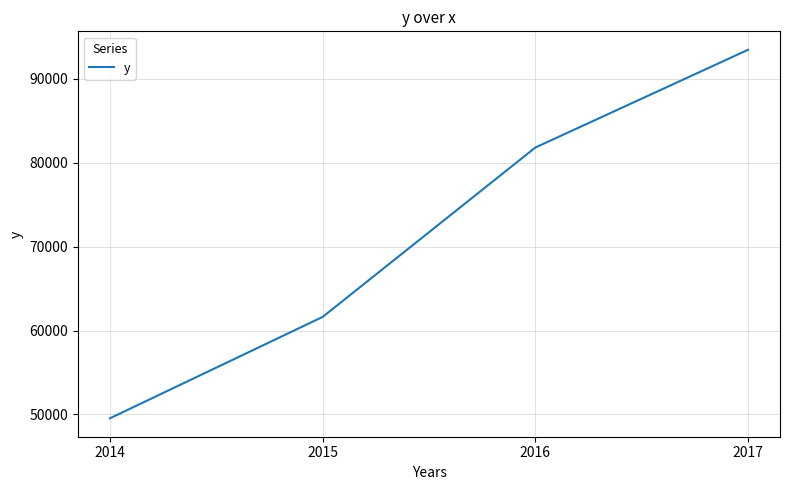

True or false: there are more than 0 points higher than both neighbors.

False